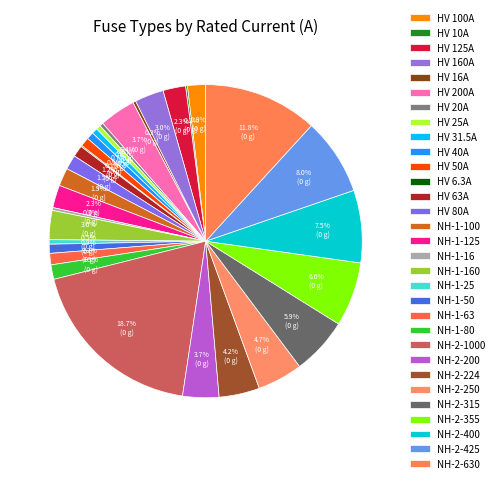

Is there any slice that represents more than half of the pie?

No